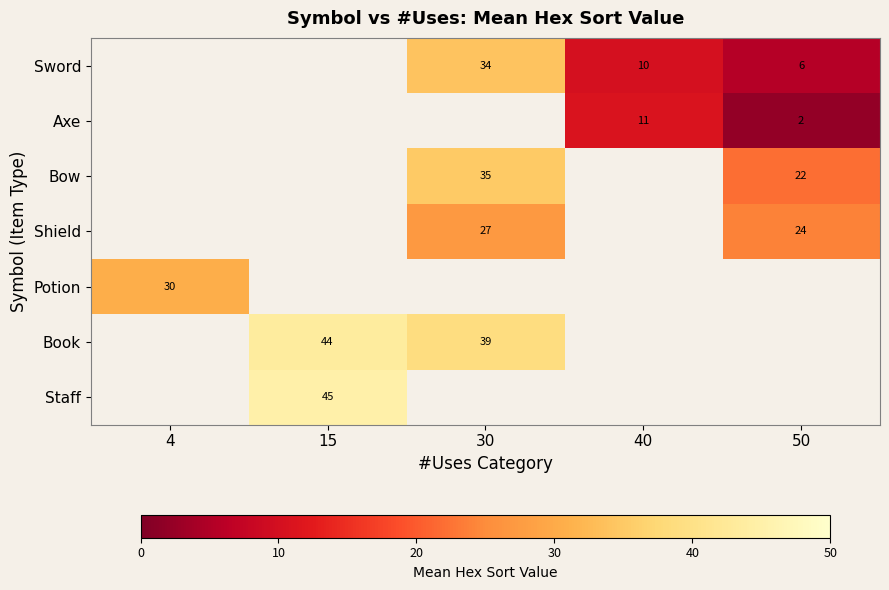

Is it true that Axe equals 17 at 40?

False